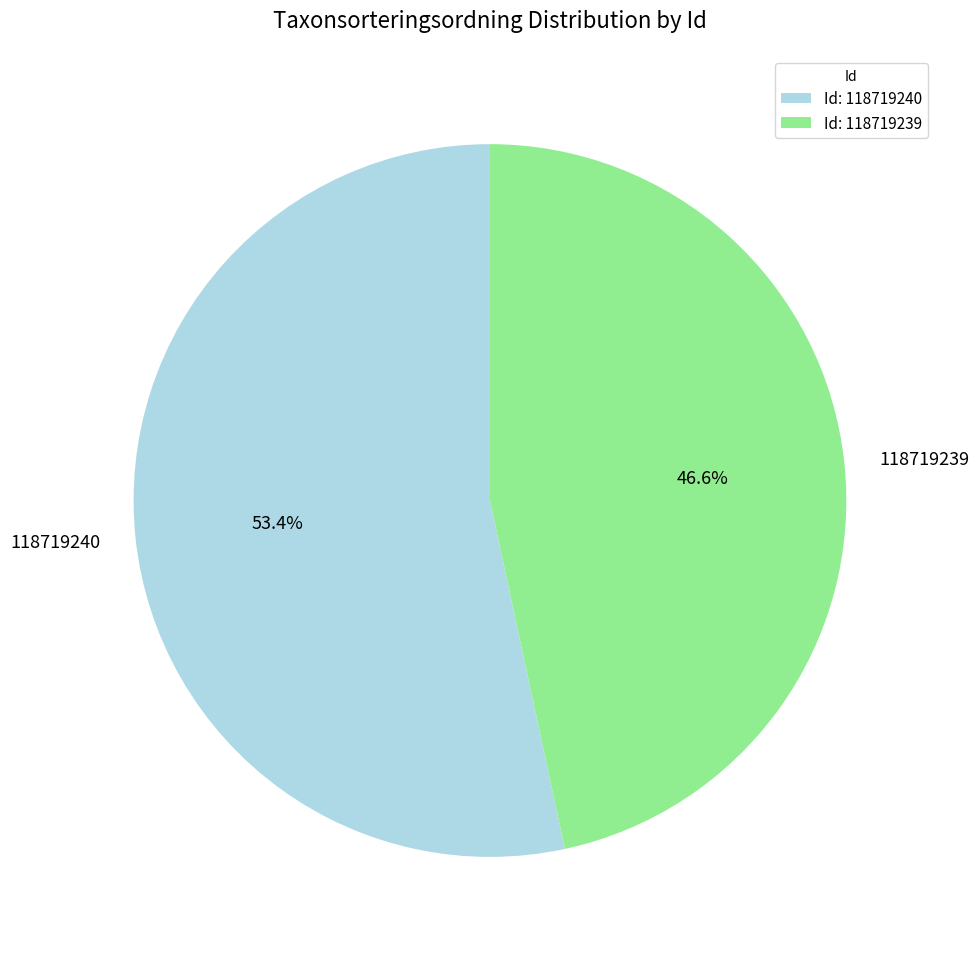

Does any single category account for the majority?

Yes